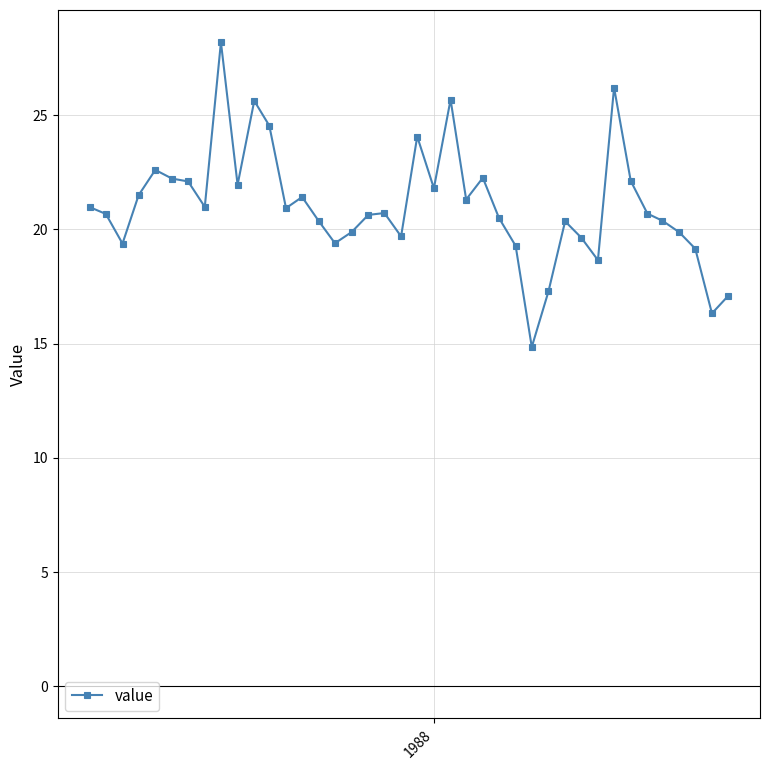

What is the value of the 15th point from the left?

20.4